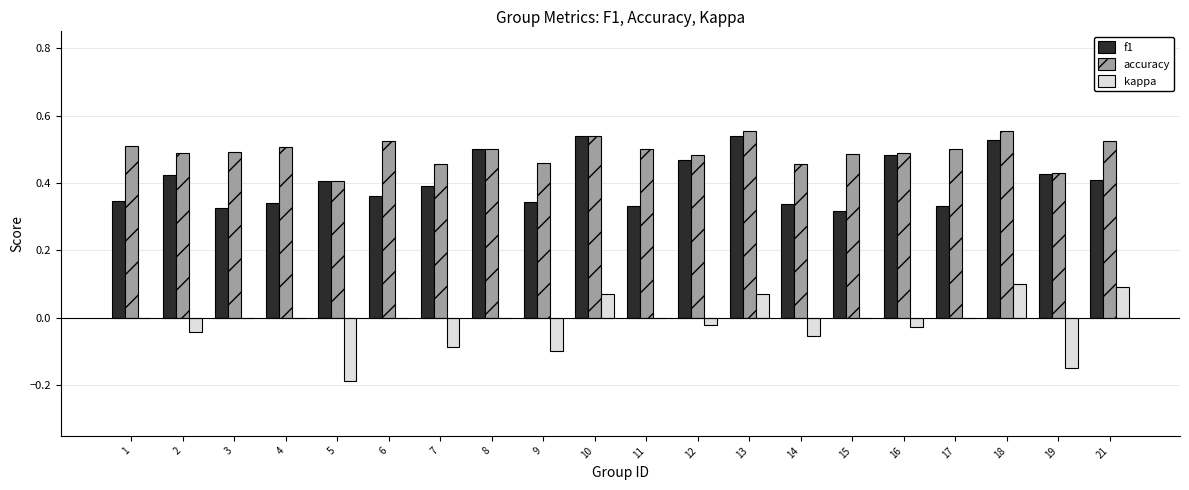

Between 13 and 15, which series saw the biggest shift?

f1